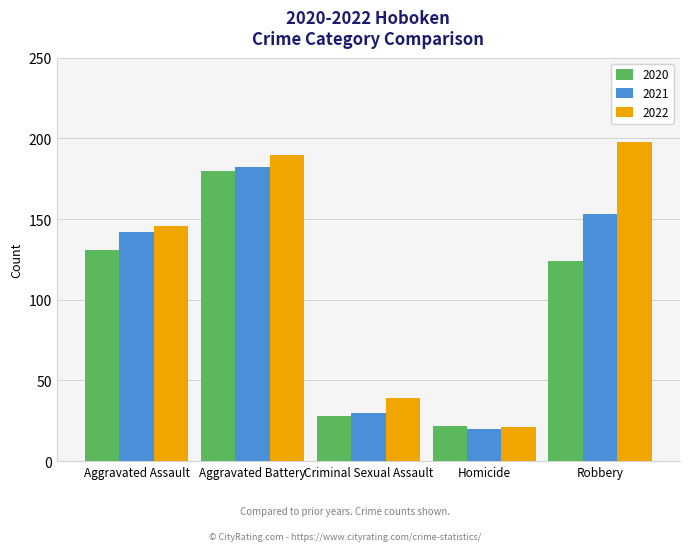

Reading left to right, transcribe all the data shown in this chart.

2020: Aggravated Assault=131	Aggravated Battery=180	Criminal Sexual Assault=28	Homicide=22	Robbery=124
2021: Aggravated Assault=142	Aggravated Battery=182	Criminal Sexual Assault=30	Homicide=20	Robbery=153
2022: Aggravated Assault=146	Aggravated Battery=190	Criminal Sexual Assault=39	Homicide=21	Robbery=198